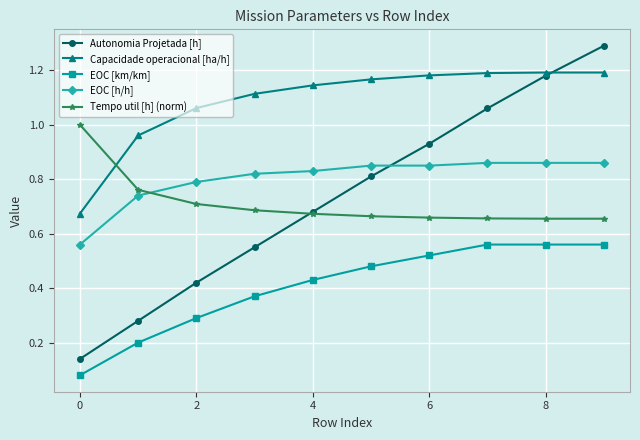

At how many categories does at least one series exceed 0?

10